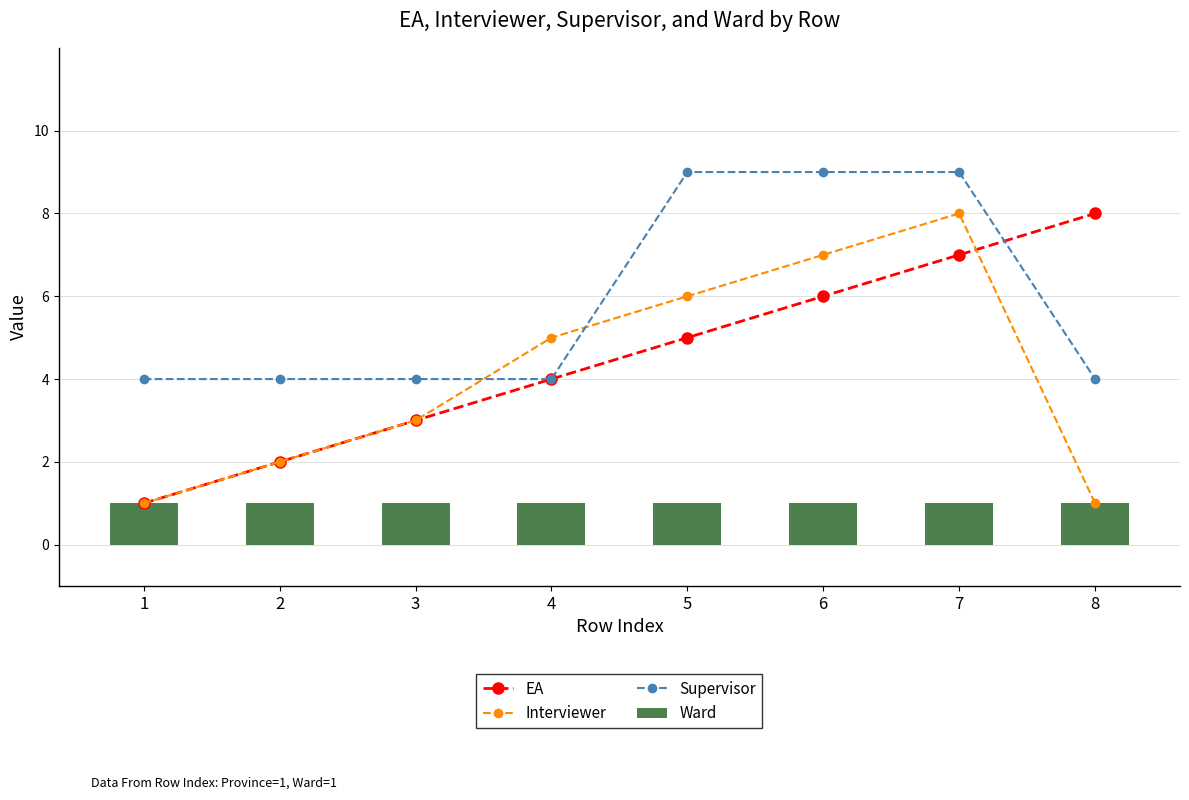

How many data points does each series have?

8